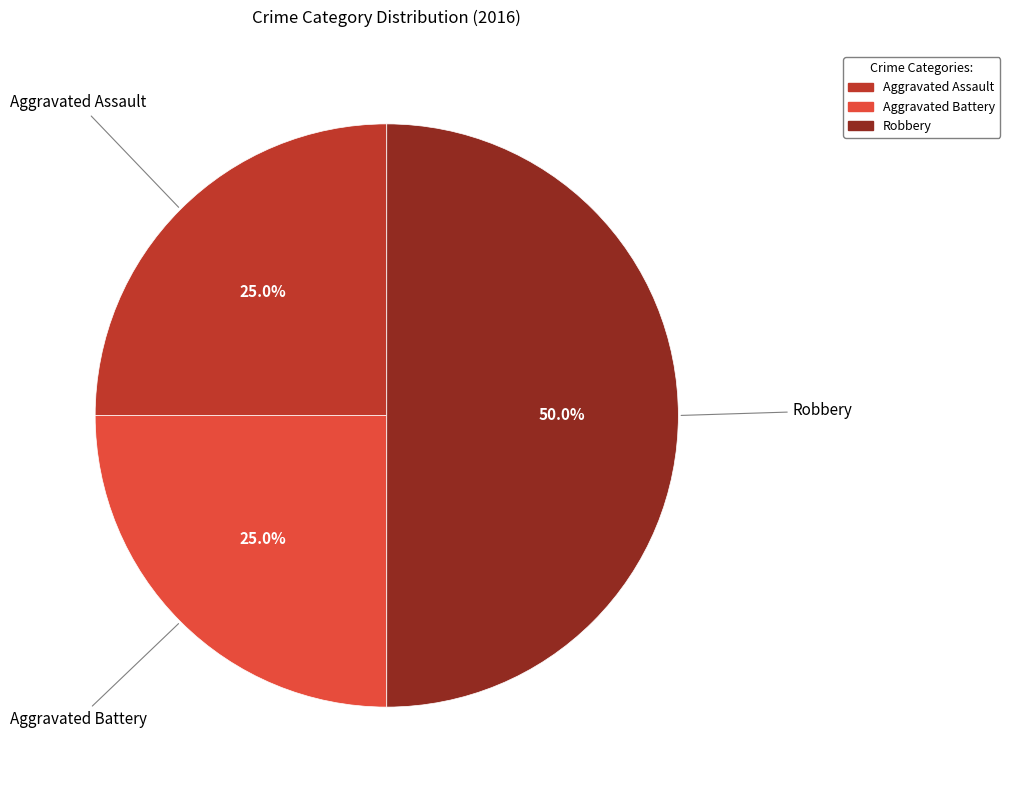

Approximately how many times larger is the value at Aggravated Assault compared to Robbery?

0.5